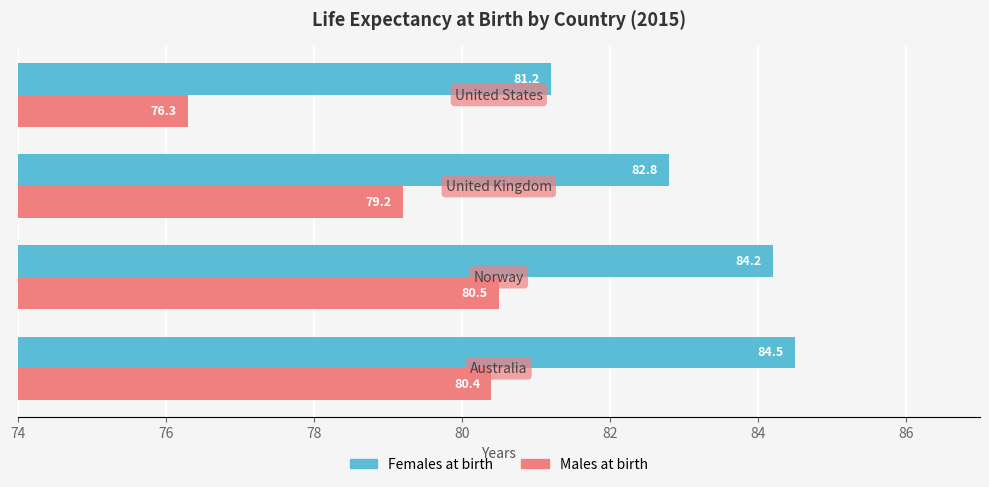

How many categories are shown in the chart?

4